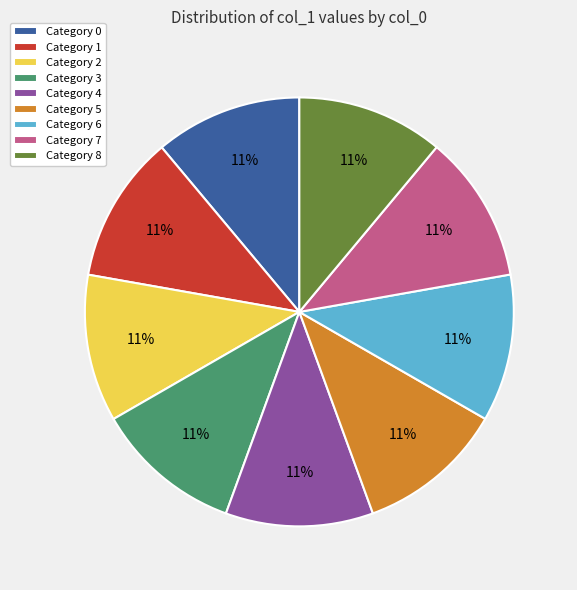

To the nearest percent, what is the average slice percentage?

11%